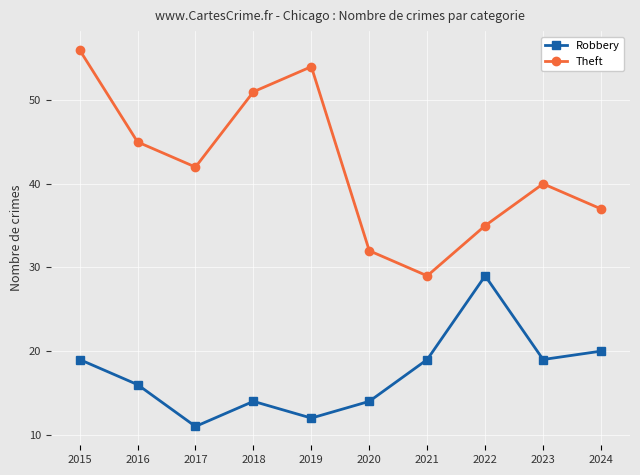

What is the value of the Robbery point at the 2nd from the left?

16